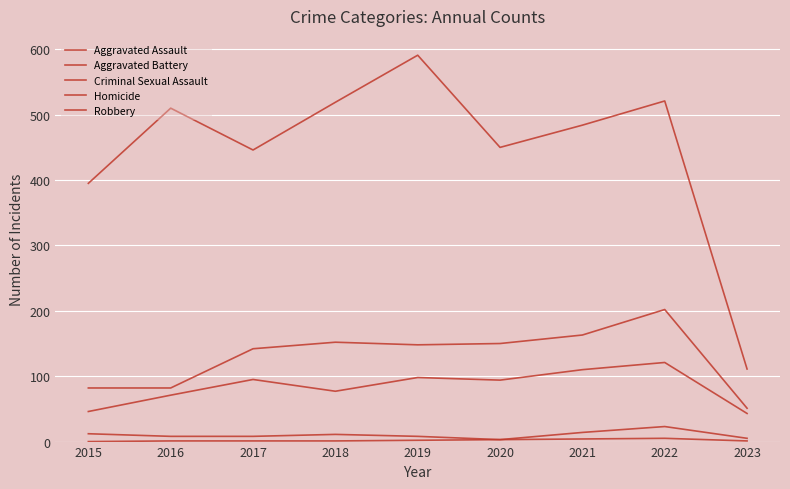

The Criminal Sexual Assault series shows 3 at 2015. True or false?

False